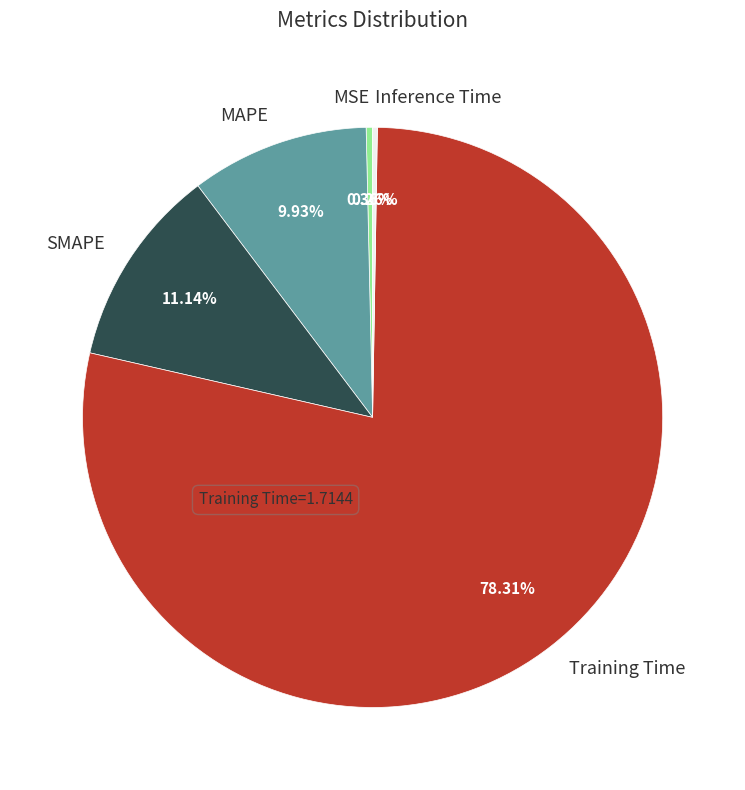

Do SMAPE and MAPE together represent more than half of the pie?

No